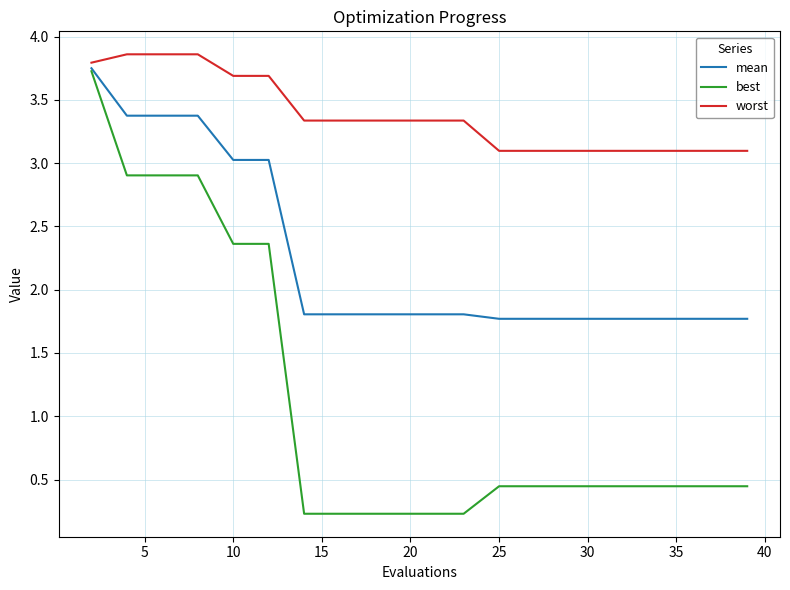

Rank the series by their average value, from highest to lowest.

worst, mean, best